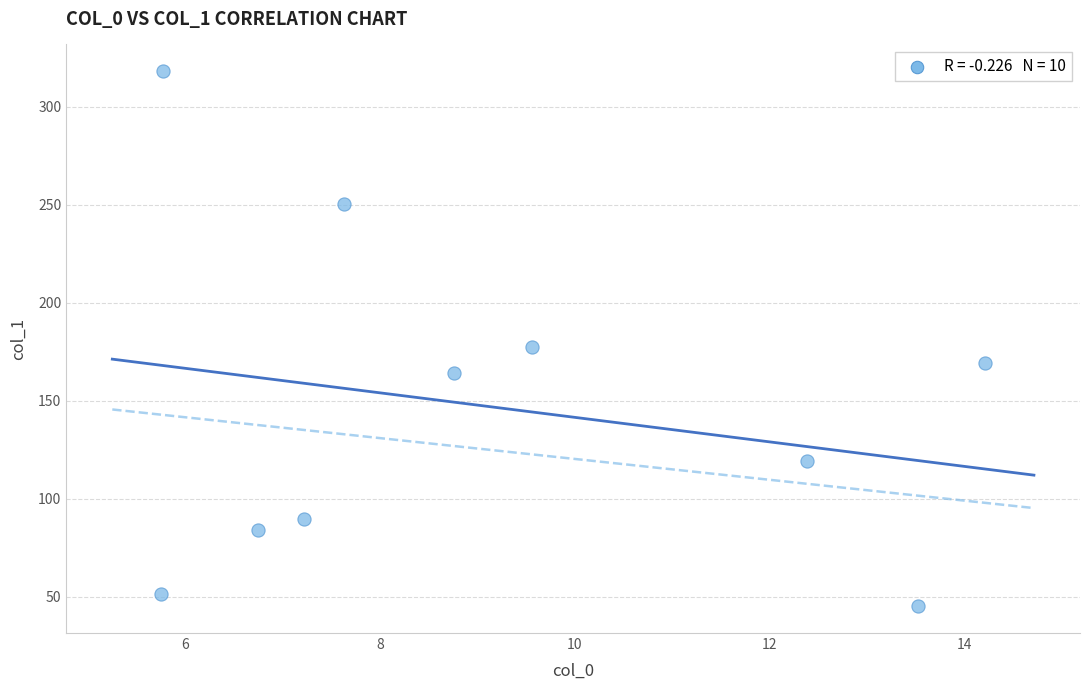

What is the range of X values (max minus min)?

8.5